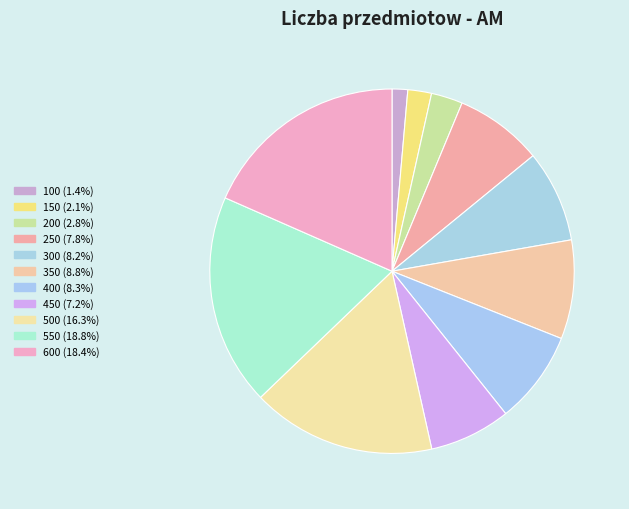

How many slices are in this pie chart?

11